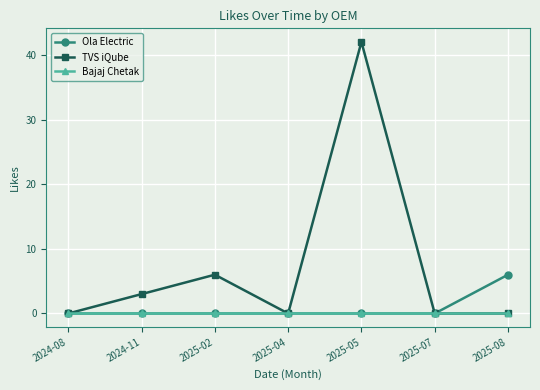

What is the label of the 2nd point from the right?

2025-07